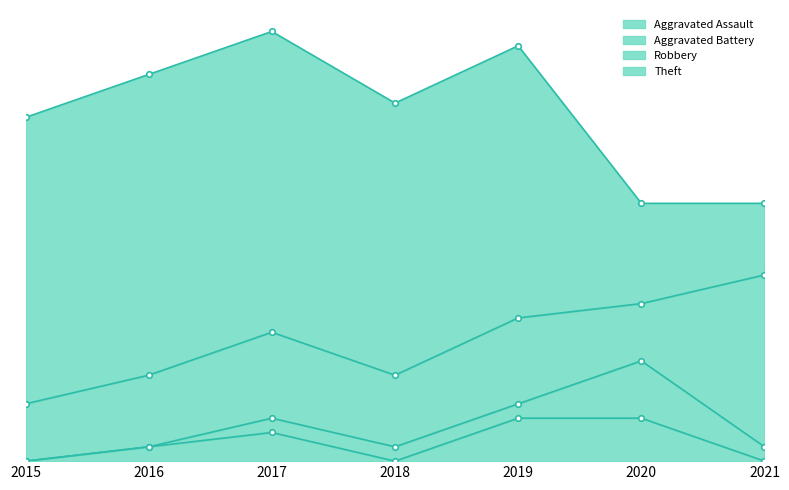

The Aggravated Battery series shows 1 at 2020. True or false?

False